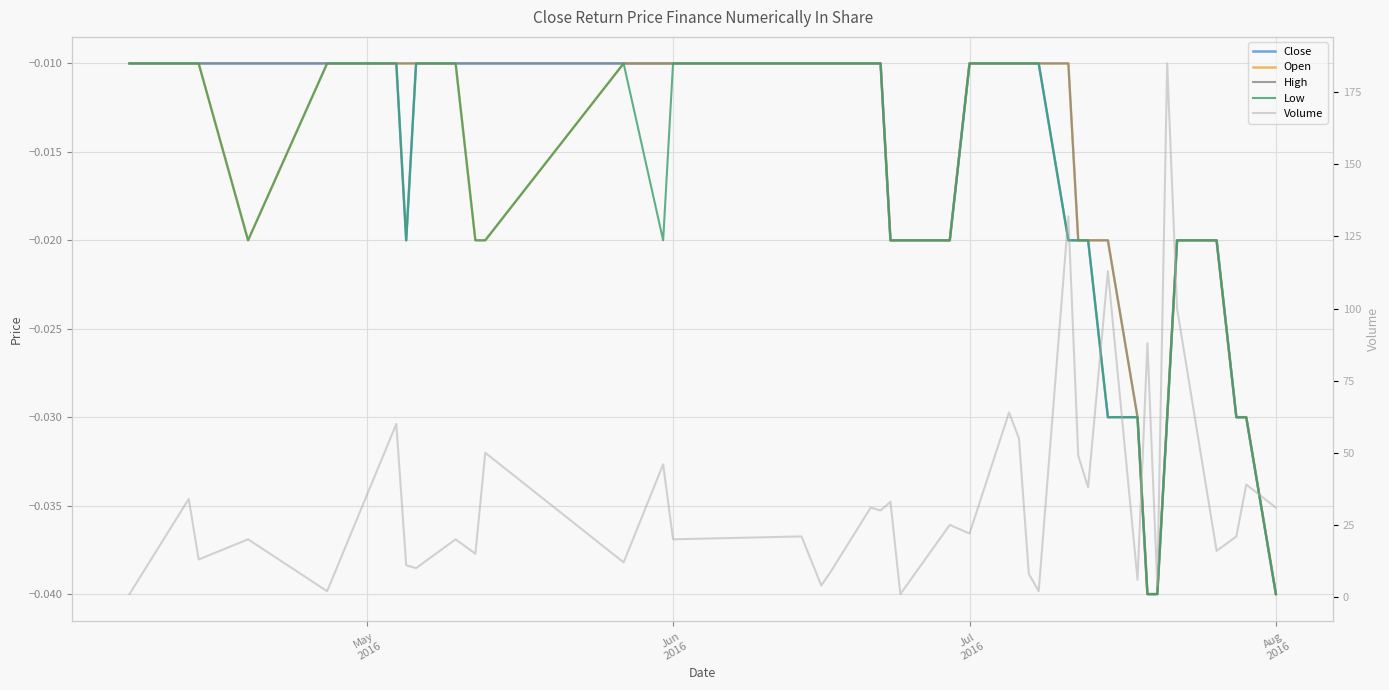

Count the number of categories in the chart.

40